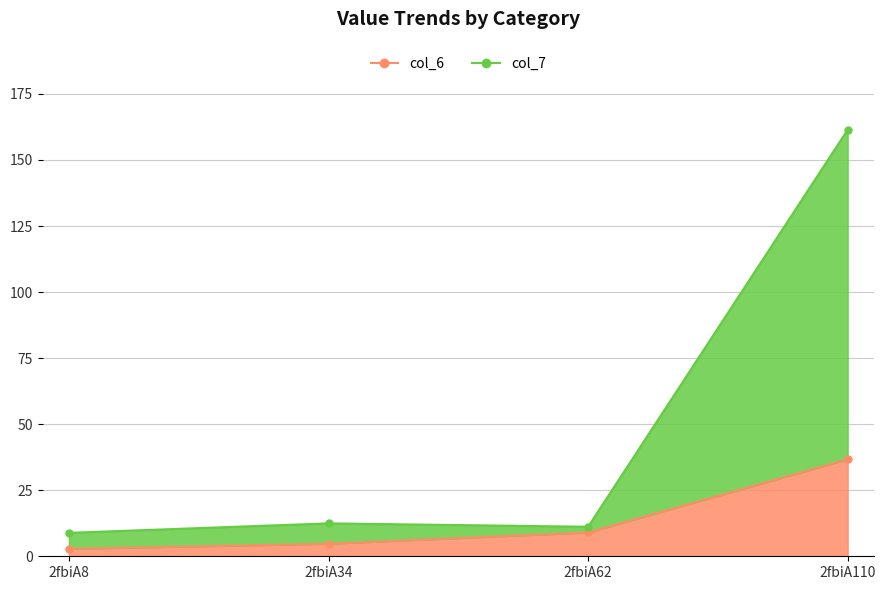

What is the difference between the col_7 values at 2fbiA110 and 2fbiA62?

150.3